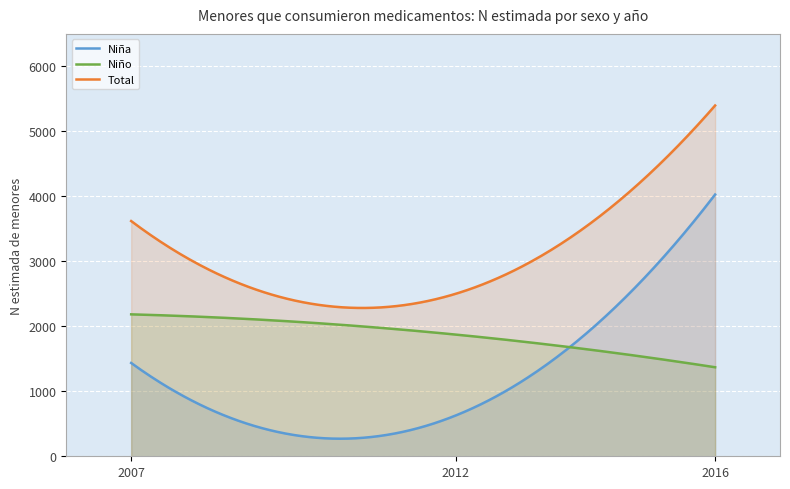

The Niña series shows 4028 at 2016. True or false?

True